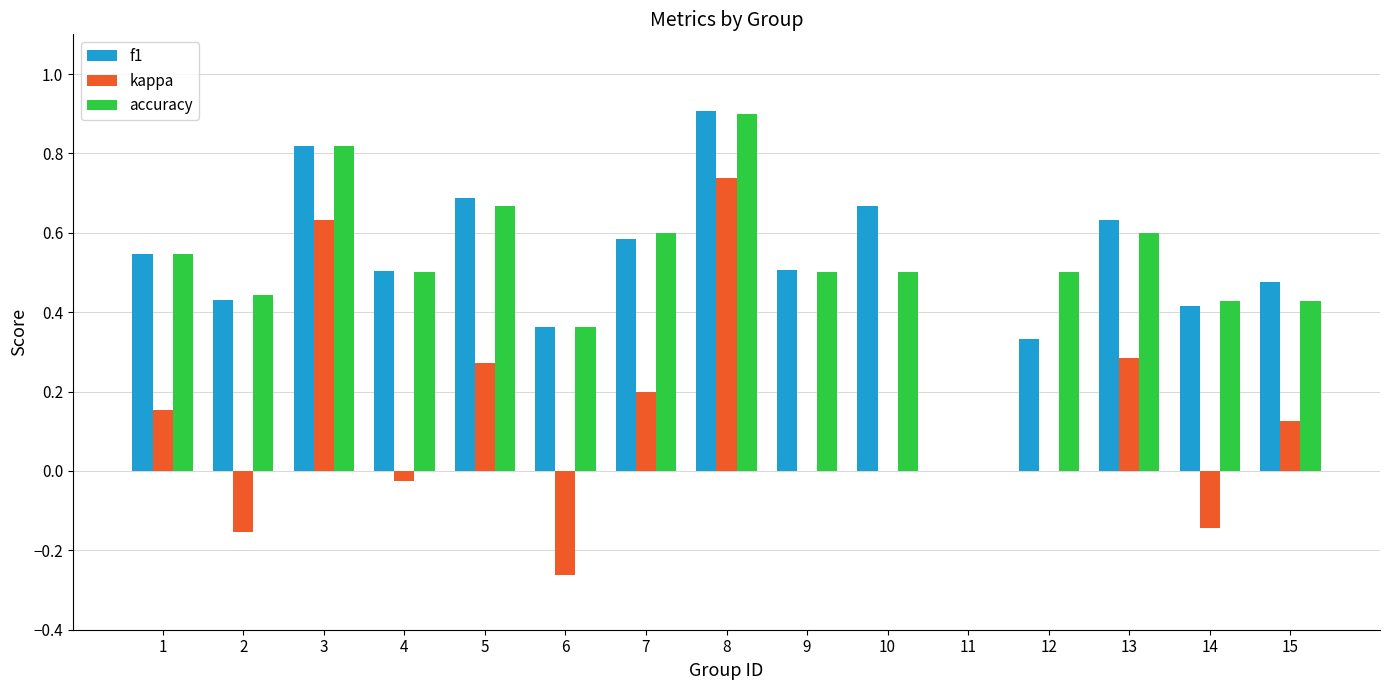

Is the value of f1 at 2 greater than the value of kappa at 9?

Yes